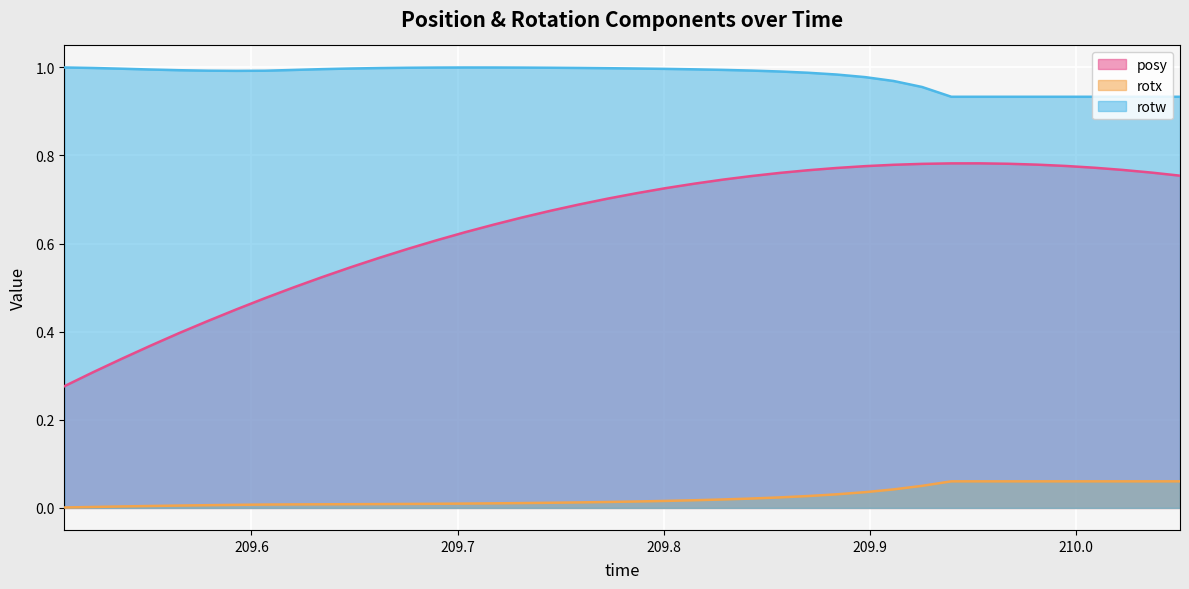

True or false: posy and rotx cross at least once.

False